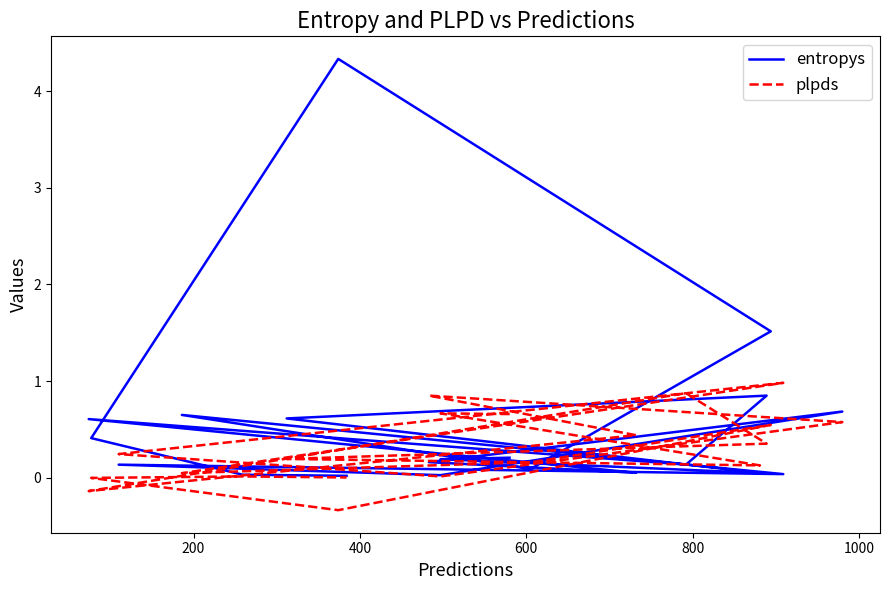

Is it true that plpds equals 0.2 at 14?

False